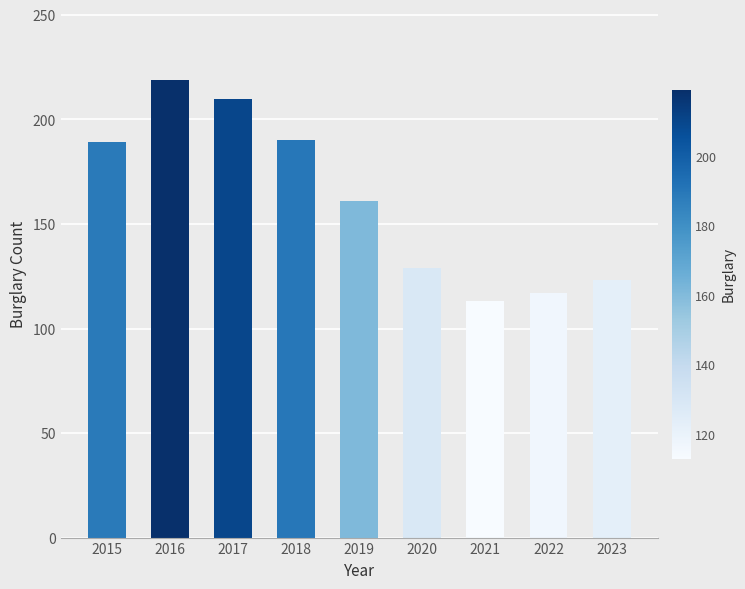

Are the bars horizontal?

No